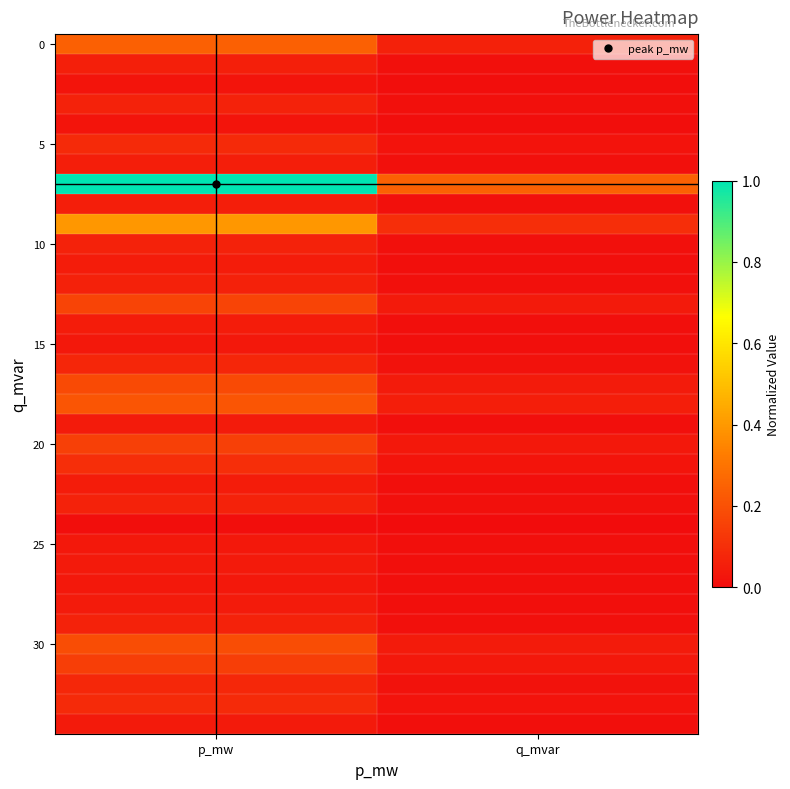

How many categories are shown in the chart?

2